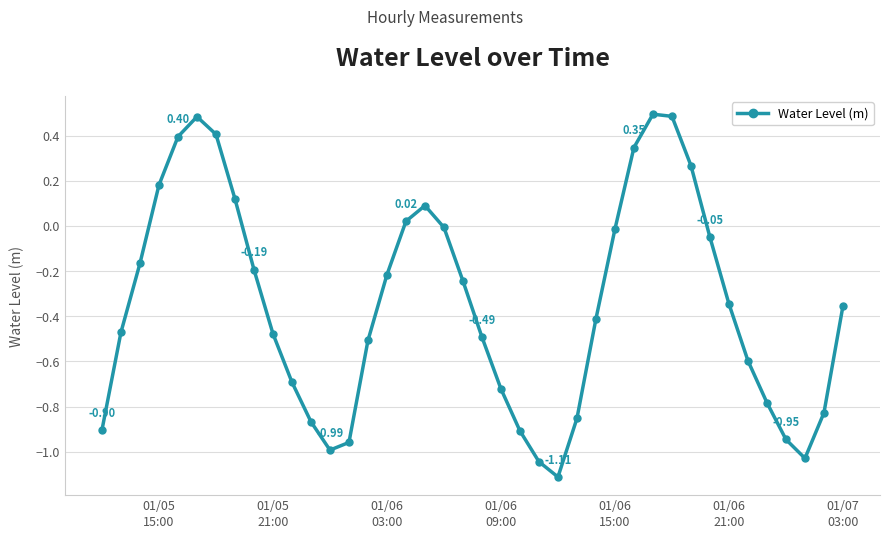

What is the sum of all values?

-13.9